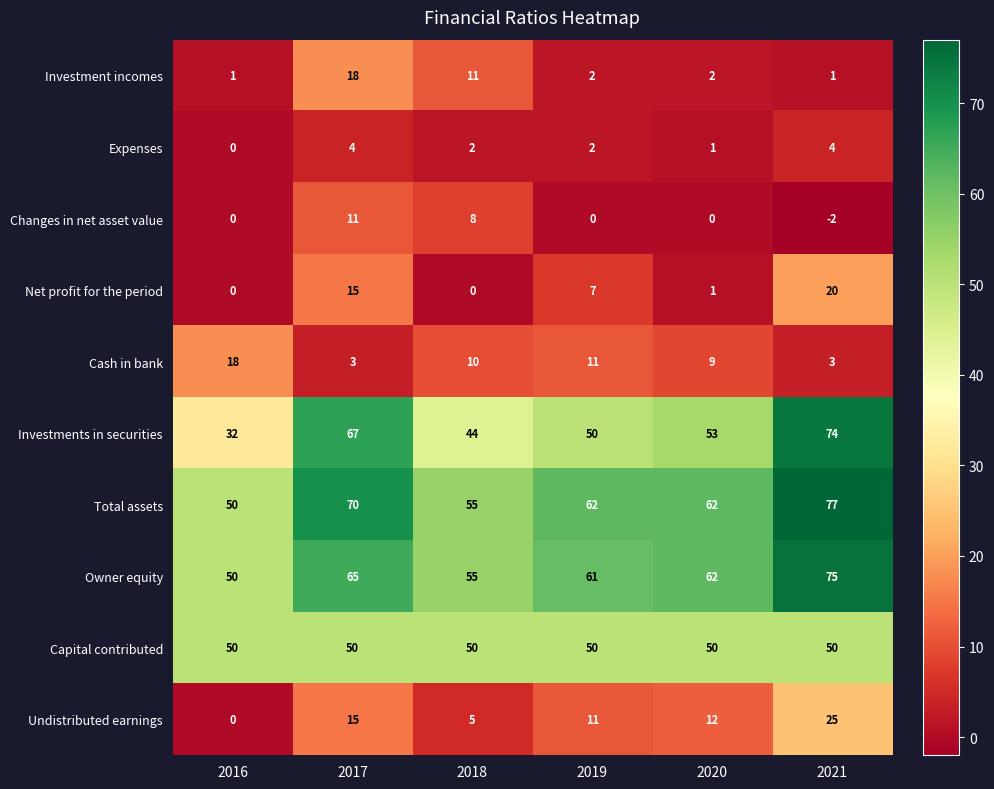

Between 2019 and 2021, which series saw the biggest shift?

Investments in securities